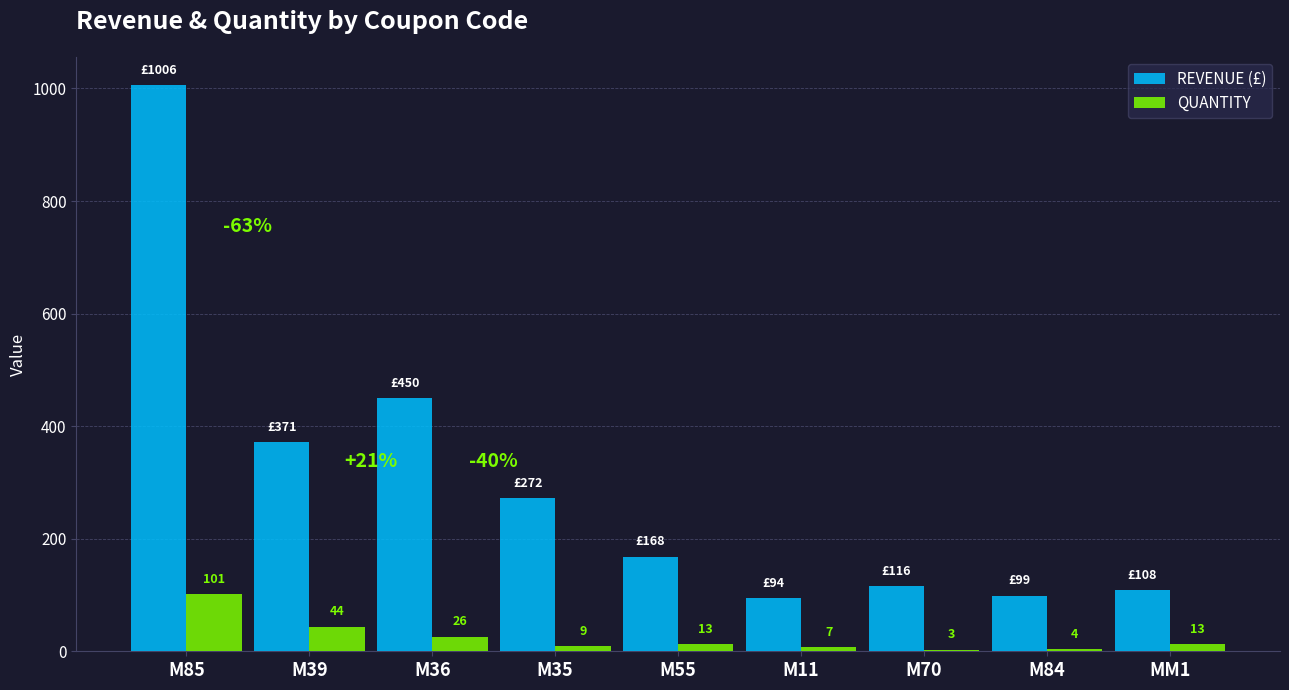

Is the value of REVENUE (£) at M70 greater than the value of QUANTITY at M70?

Yes